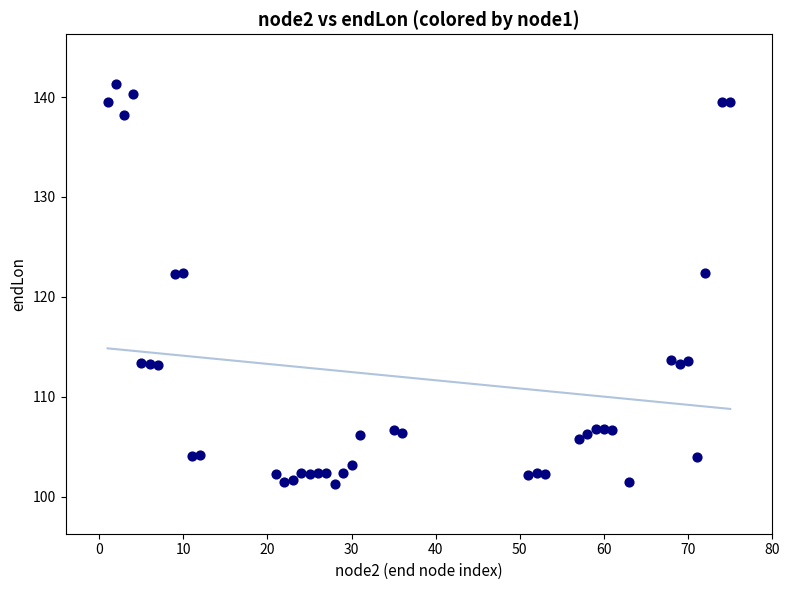

What is the range of X values (max minus min)?

74.0